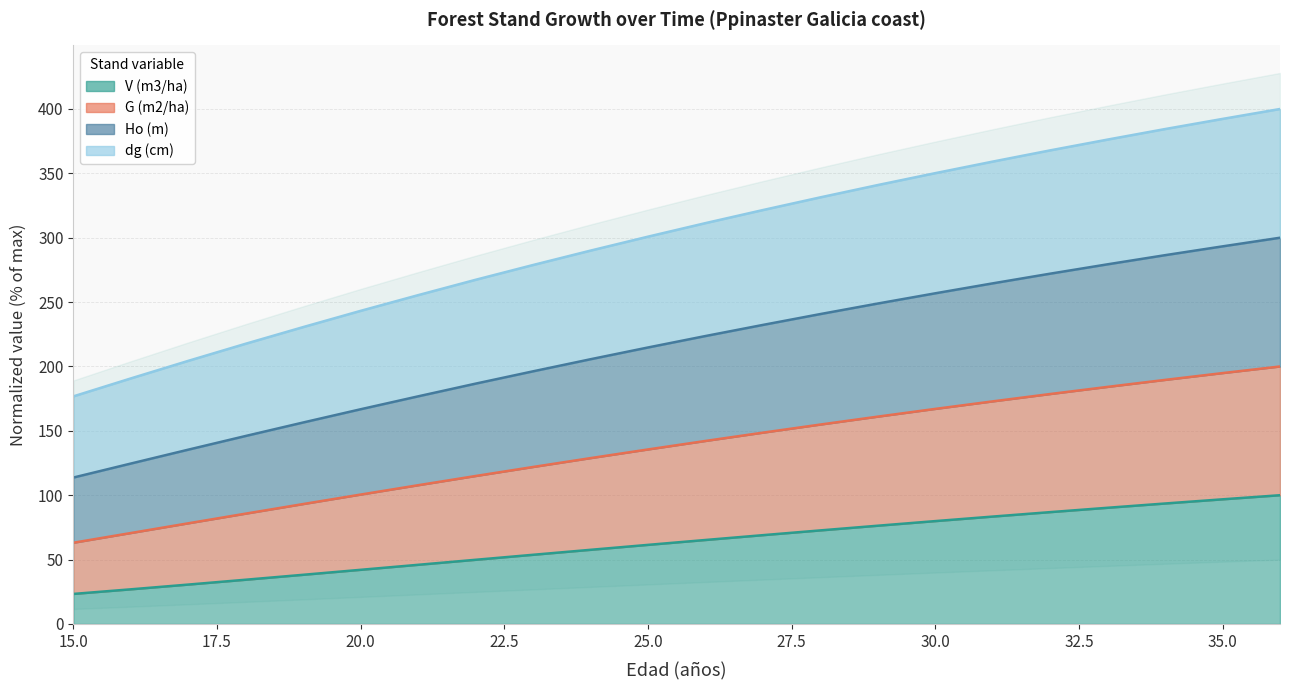

List the series in order of their peak value, highest first.

G (m2/ha), Ho (m), dg (cm), V (m3/ha)